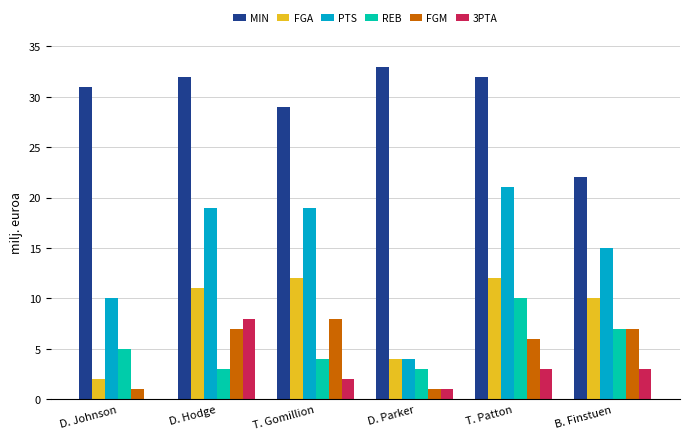

Which series changed the most between D. Hodge and D. Parker?

PTS